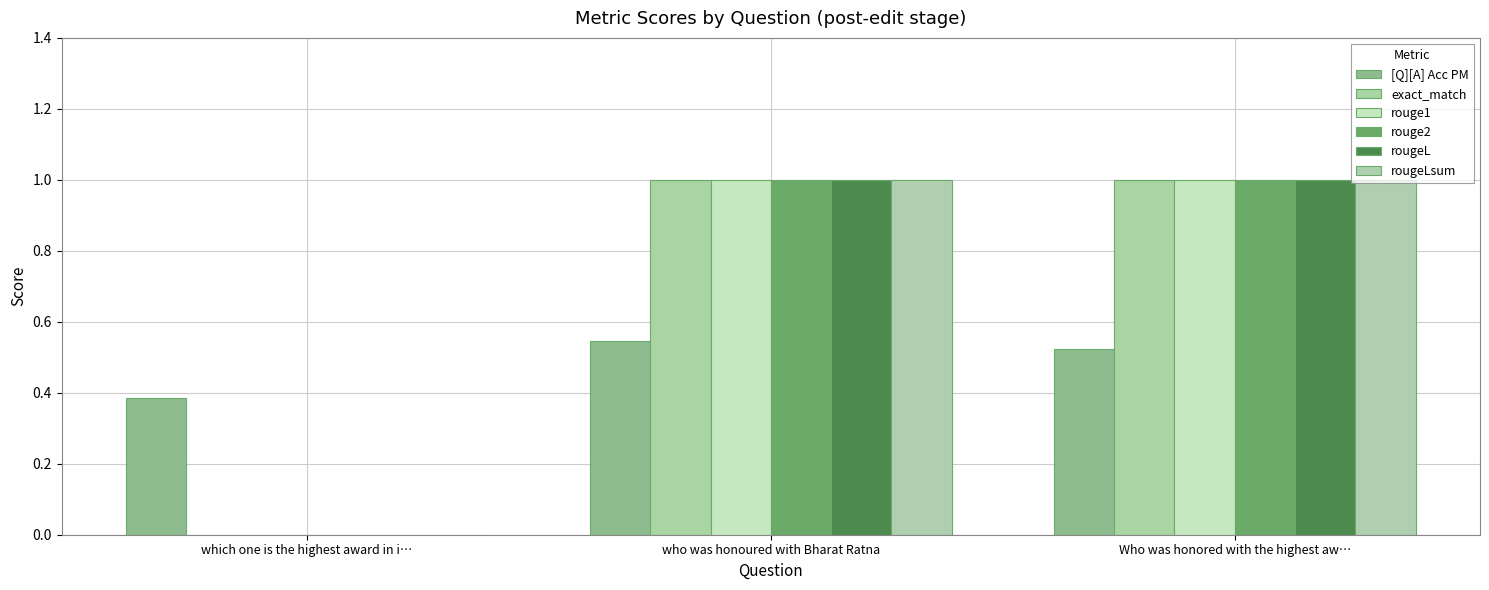

What is the sum of the rouge1 values at who was honoured with Bharat Ratna and Who was honored with the highest aw…?

2.0